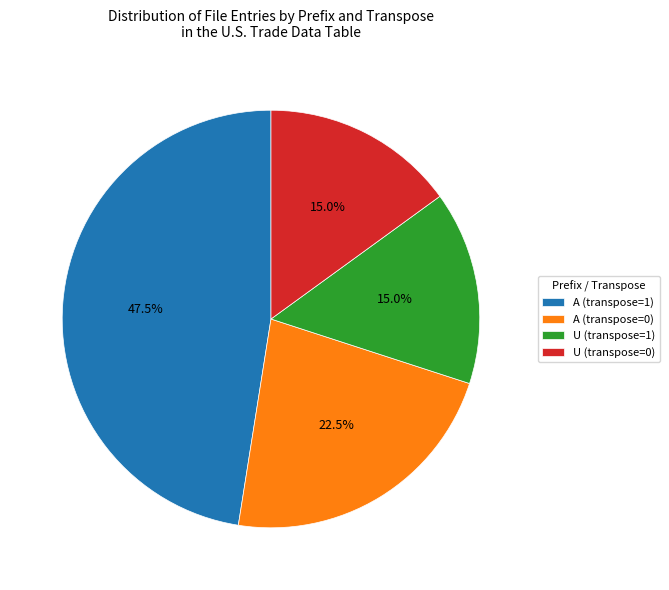

Which category has the biggest portion of the pie?

A (transpose=1)